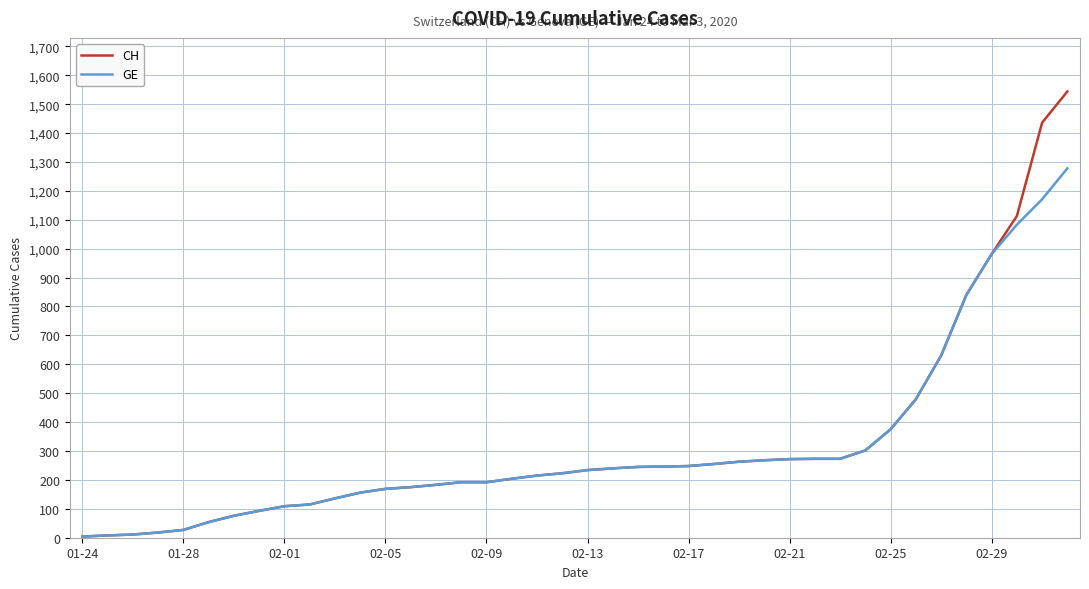

Which series has the largest range (max minus min)?

CH